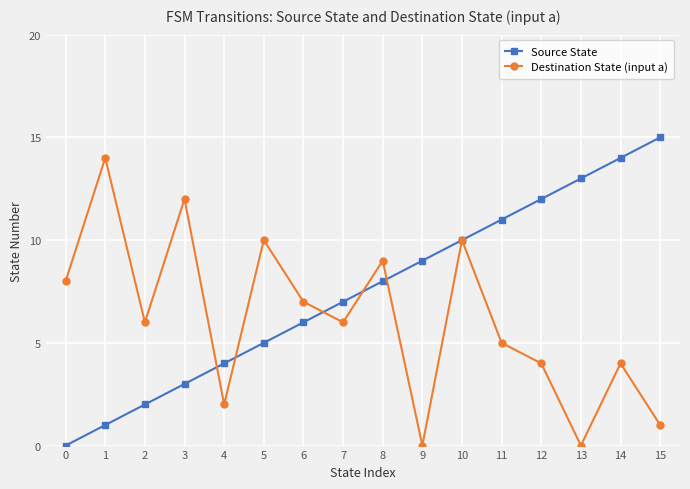

After their last crossing, which series has the higher values: Source State or Destination State (input a)?

Source State